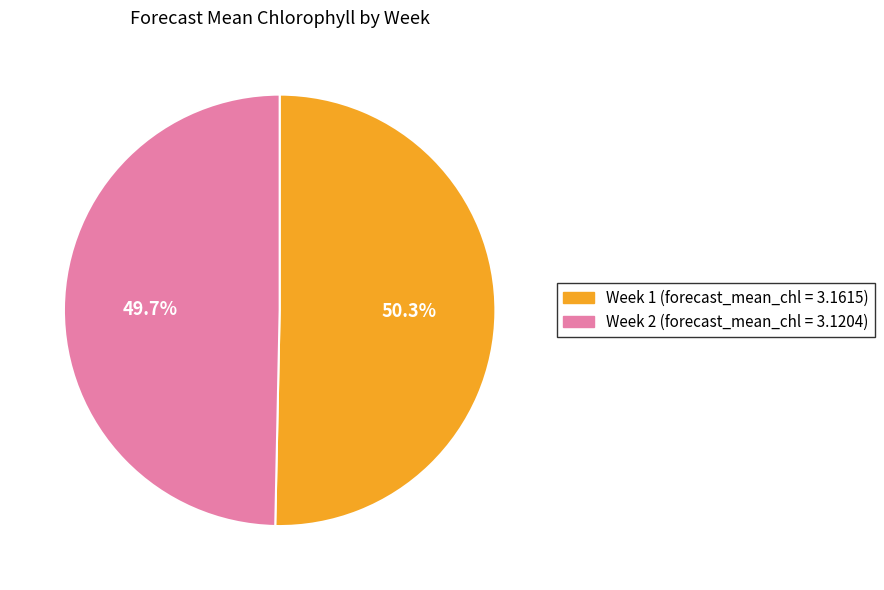

How many slices are in this pie chart?

2